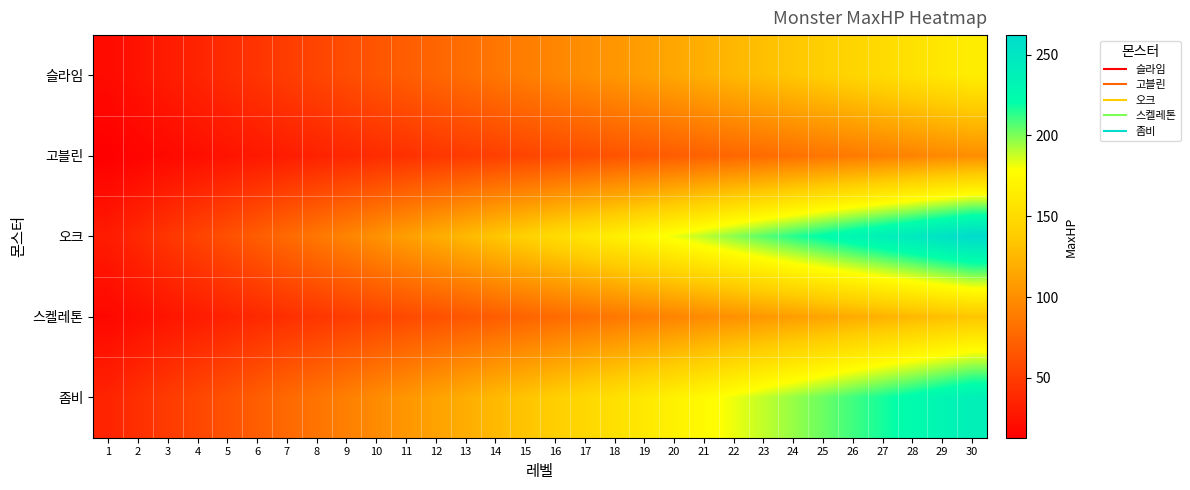

At how many categories does at least one series exceed 64?

25